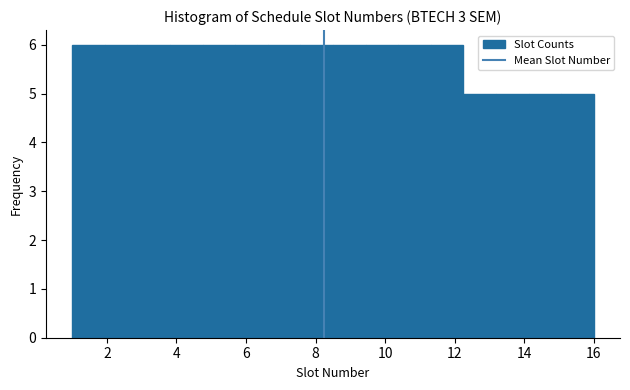

What is the height of the bar covering 5.6 to 6.6 on the x-axis? Neither the bar edges nor the heights are printed on the chart, so give them approximately, as read against the axes.

6